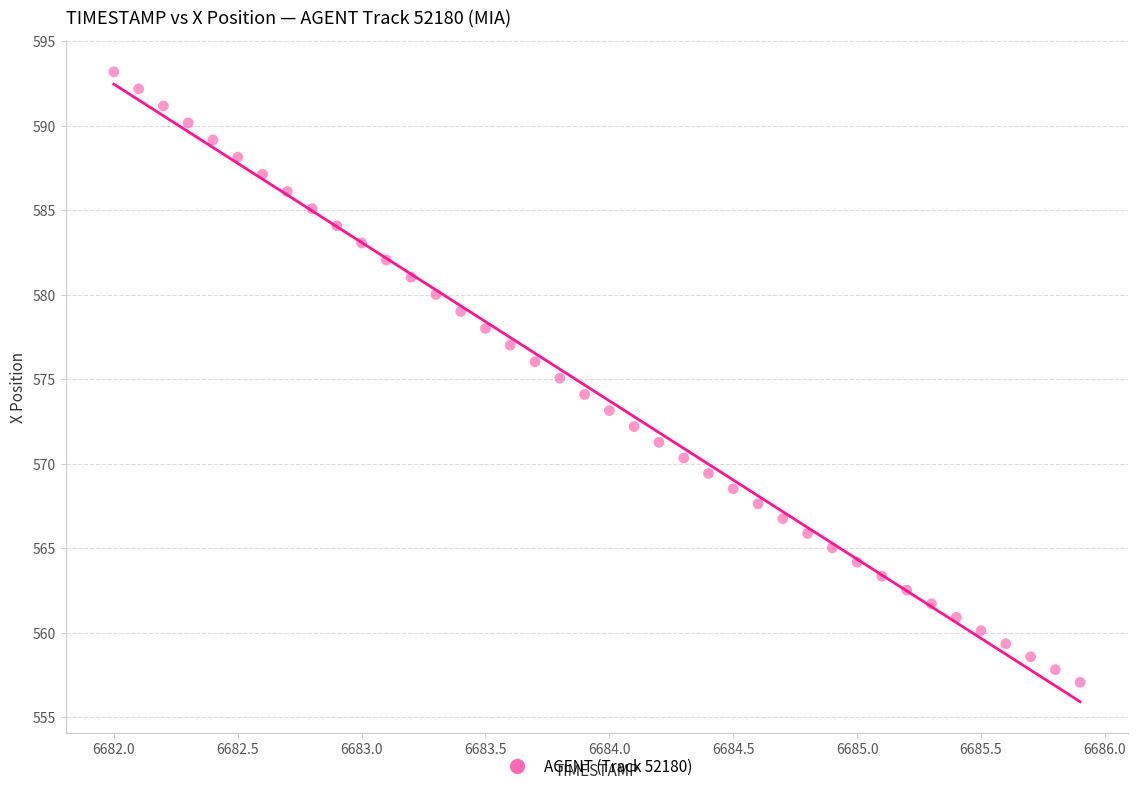

What is the range of Y values (max minus min)?

36.1